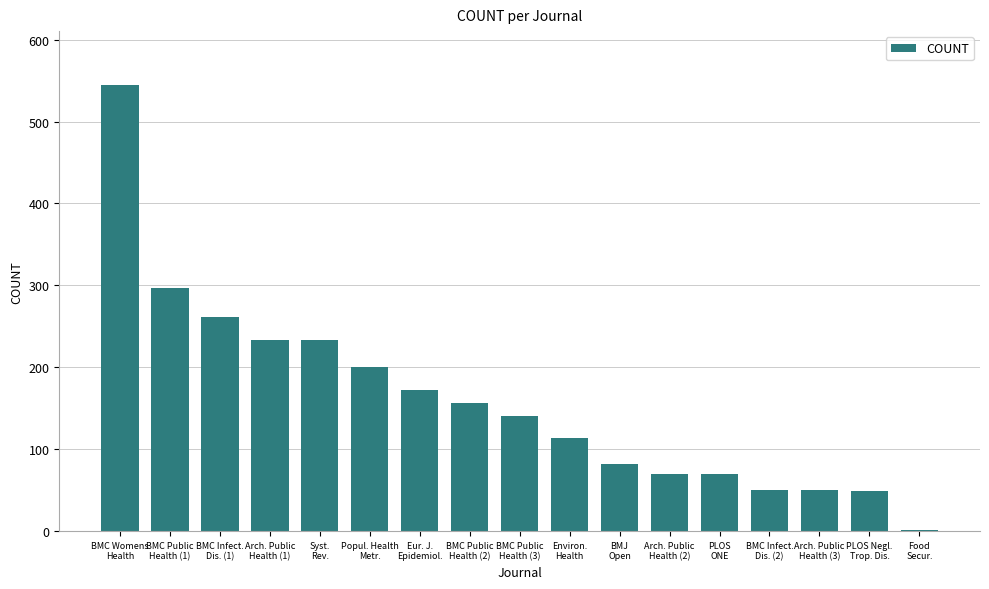

What is the change in value from BMC Womens
Health to PLOS Negl.
Trop. Dis.?

-496